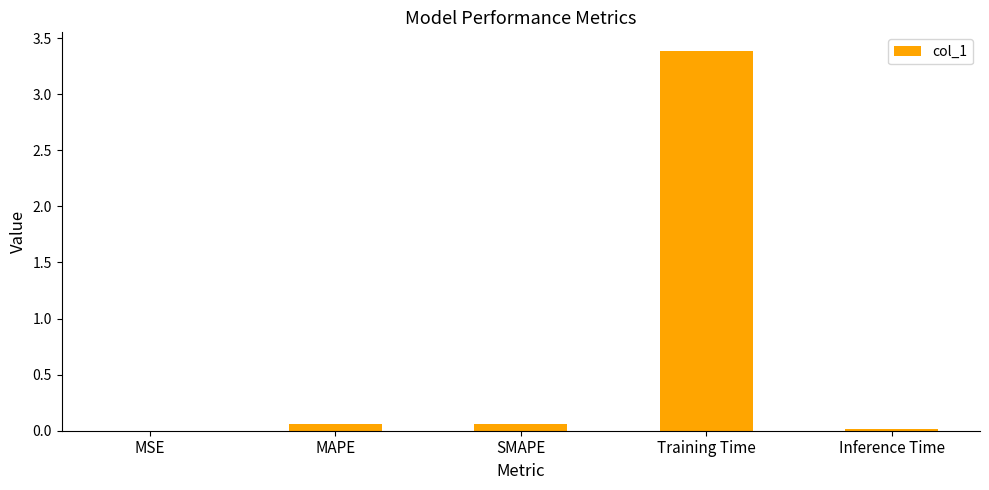

What is the maximum value shown in the chart?

3.4